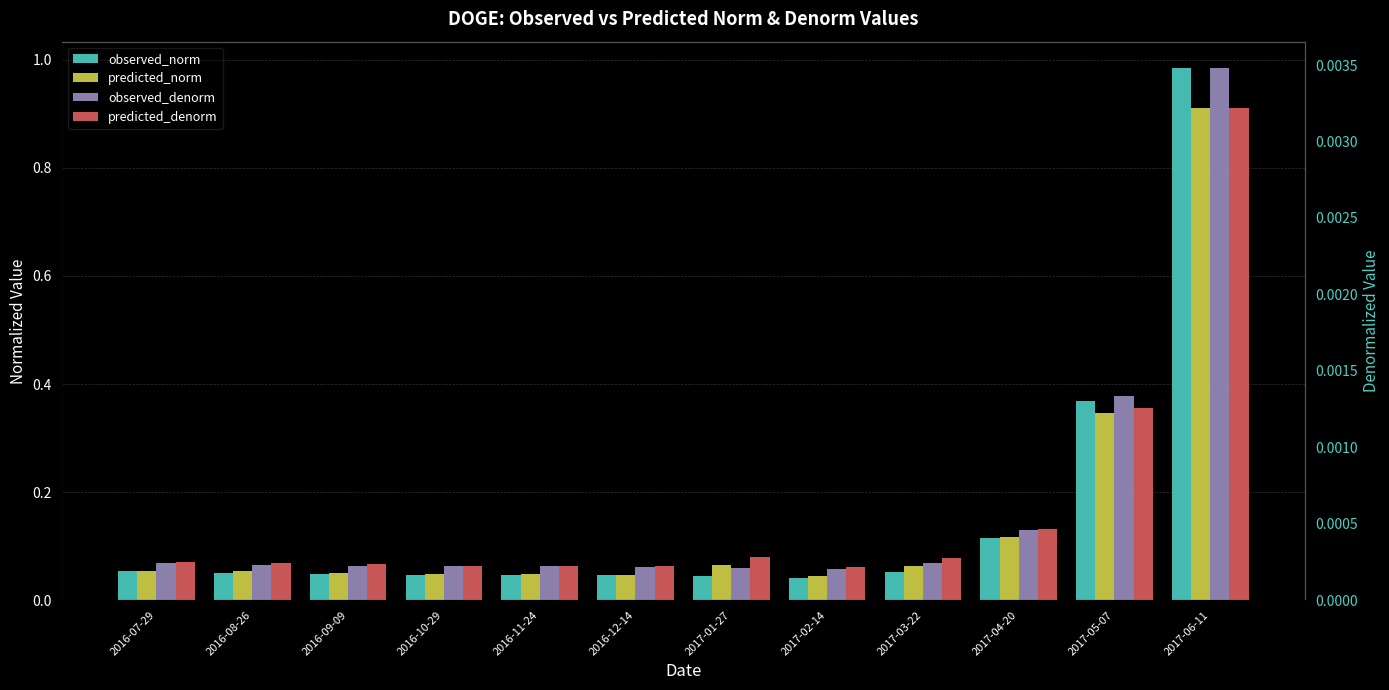

Which label corresponds to the smallest value in the chart?

2017-02-14